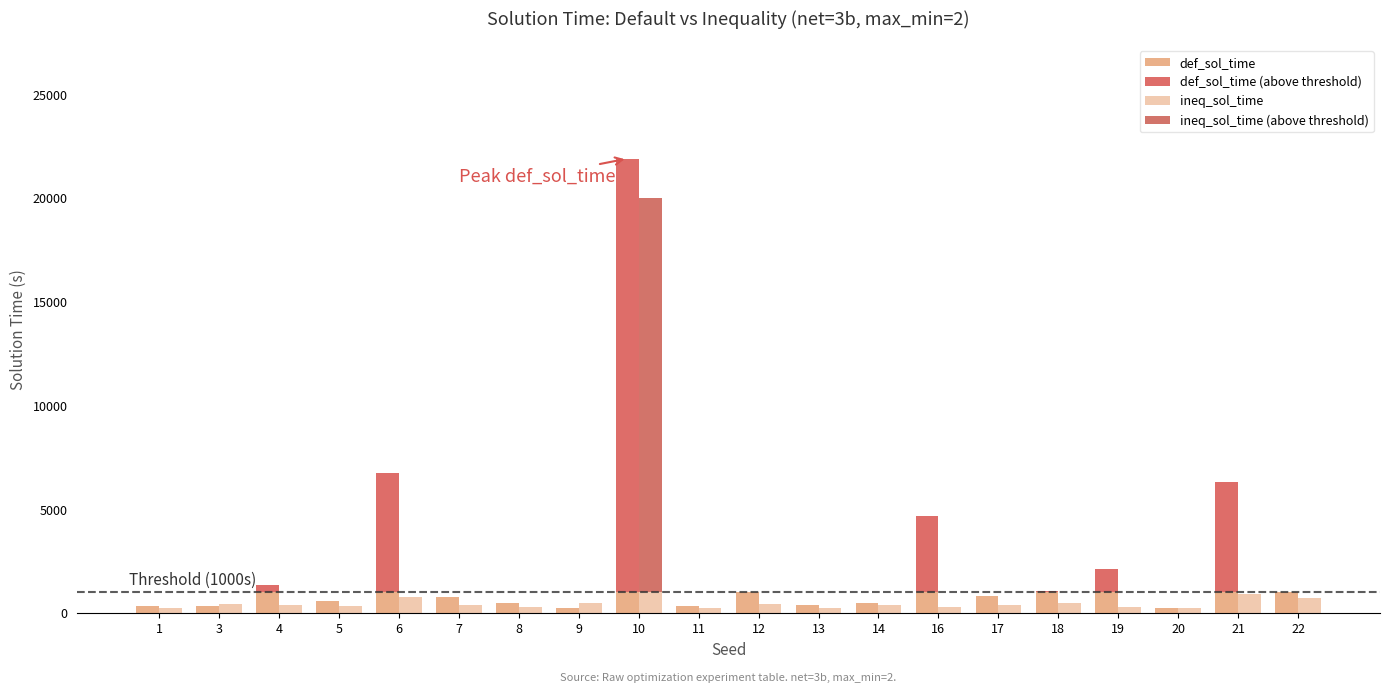

True or false: ineq_sol_time (above threshold) has a value of -9024.1 at 7.

False